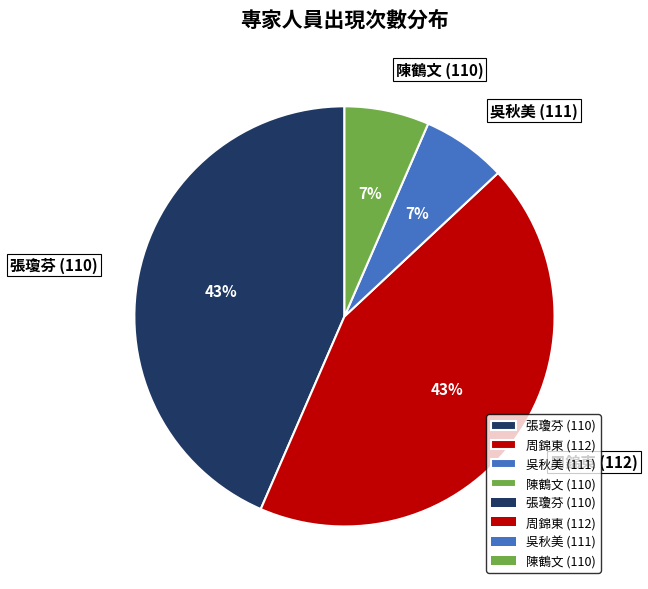

Does any single category account for the majority?

No